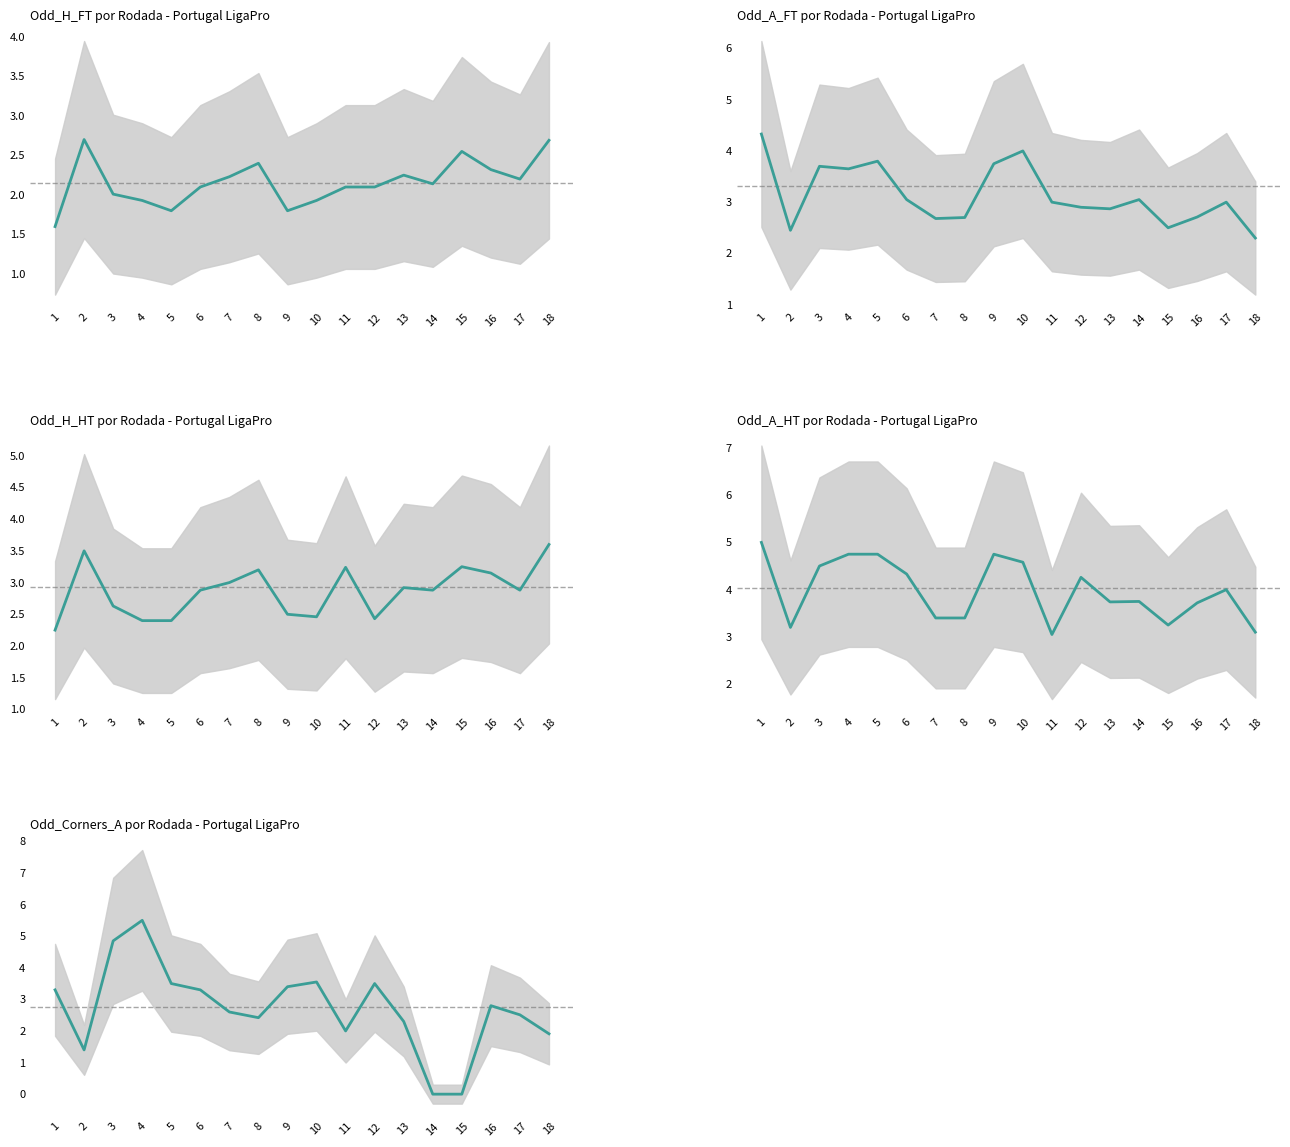

Rank the categories by Odd_A_HT value from highest to lowest.

1, 4, 5, 9, 10, 3, 6, 12, 17, 14, 13, 16, 7, 8, 15, 2, 18, 11